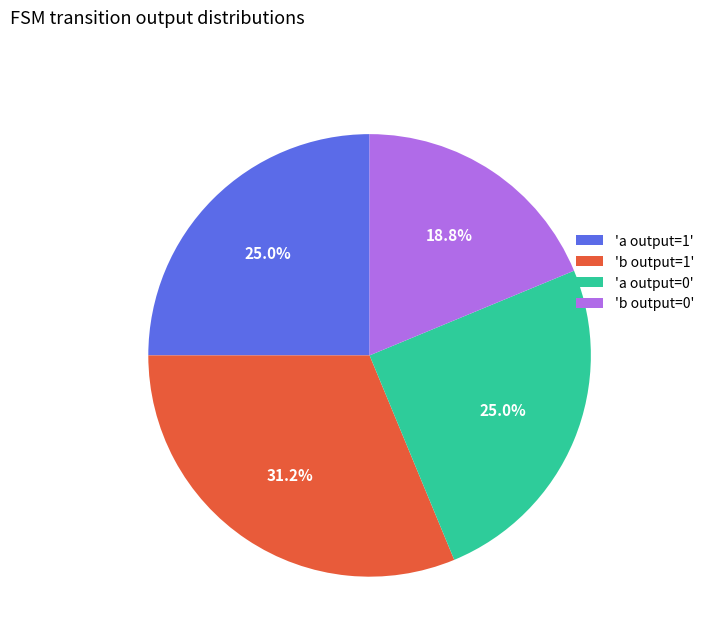

Which slice is the largest?

'b output=1'